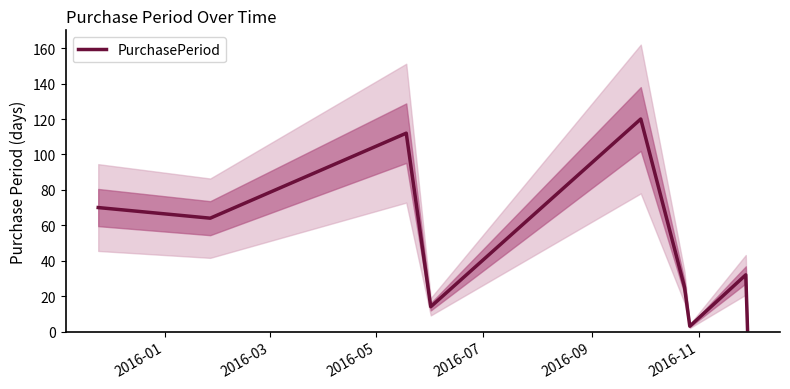

What is the maximum value for PurchasePeriod?

120